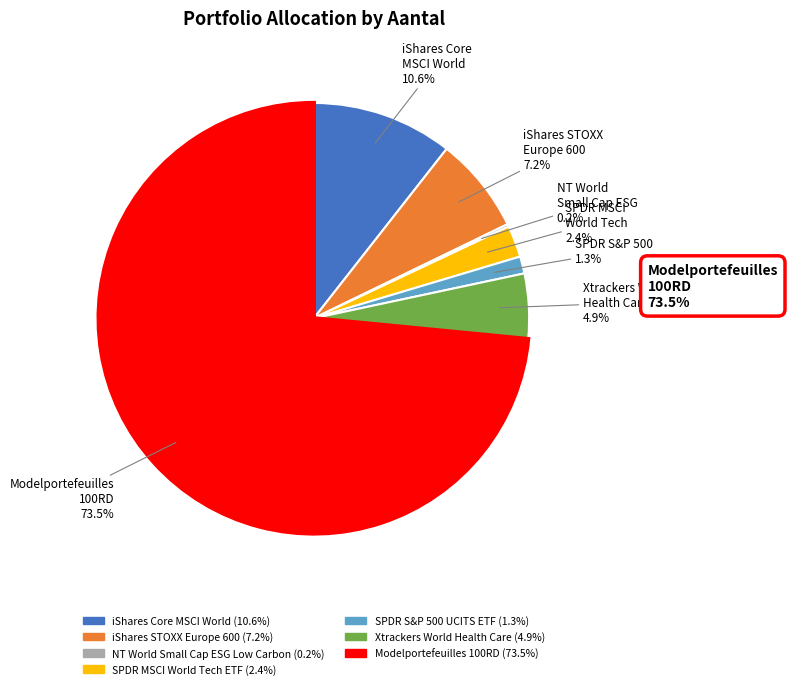

Combined, what portion of the pie is iShares STOXX Europe 600 and SPDR MSCI World Tech ETF?

9.6%